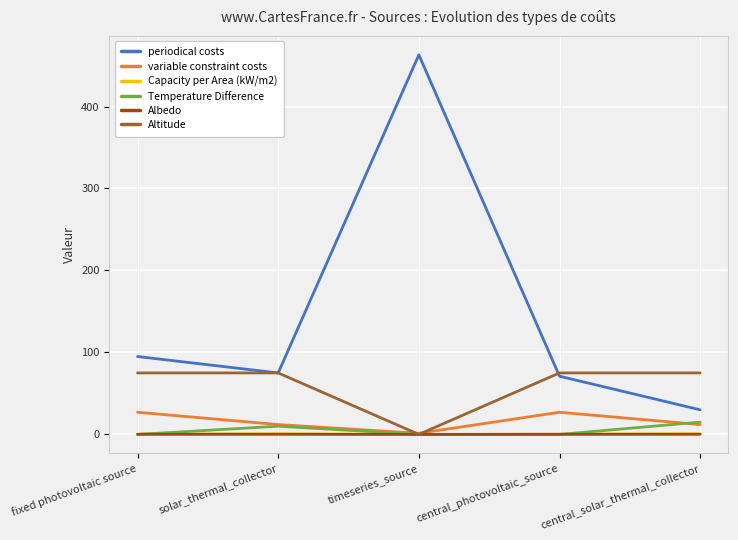

Which series has the widest spread of values?

periodical costs